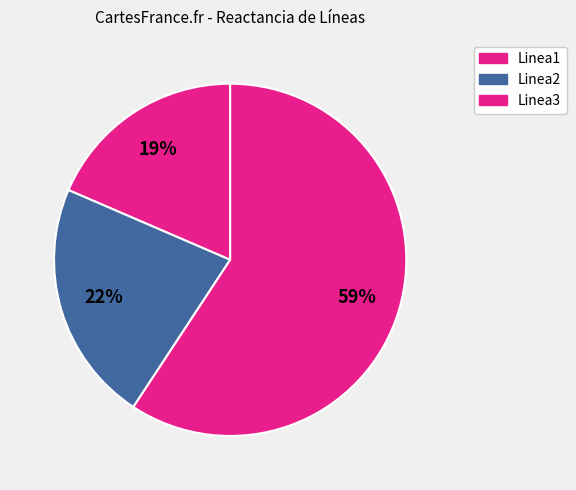

Is there any slice that represents more than half of the pie?

Yes